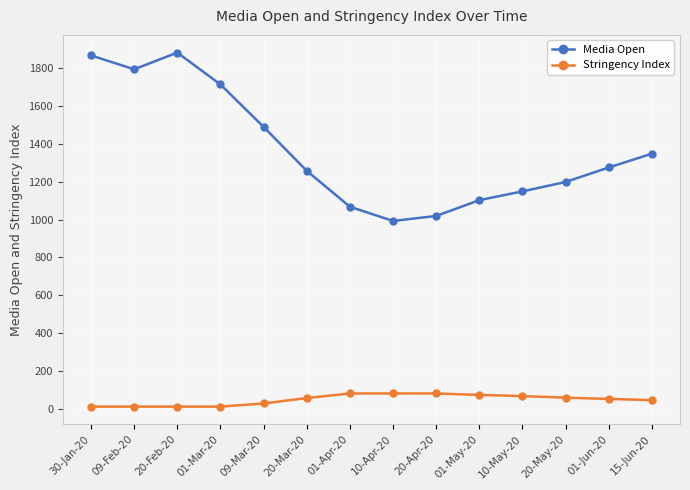

How many distinct data groups are displayed?

2